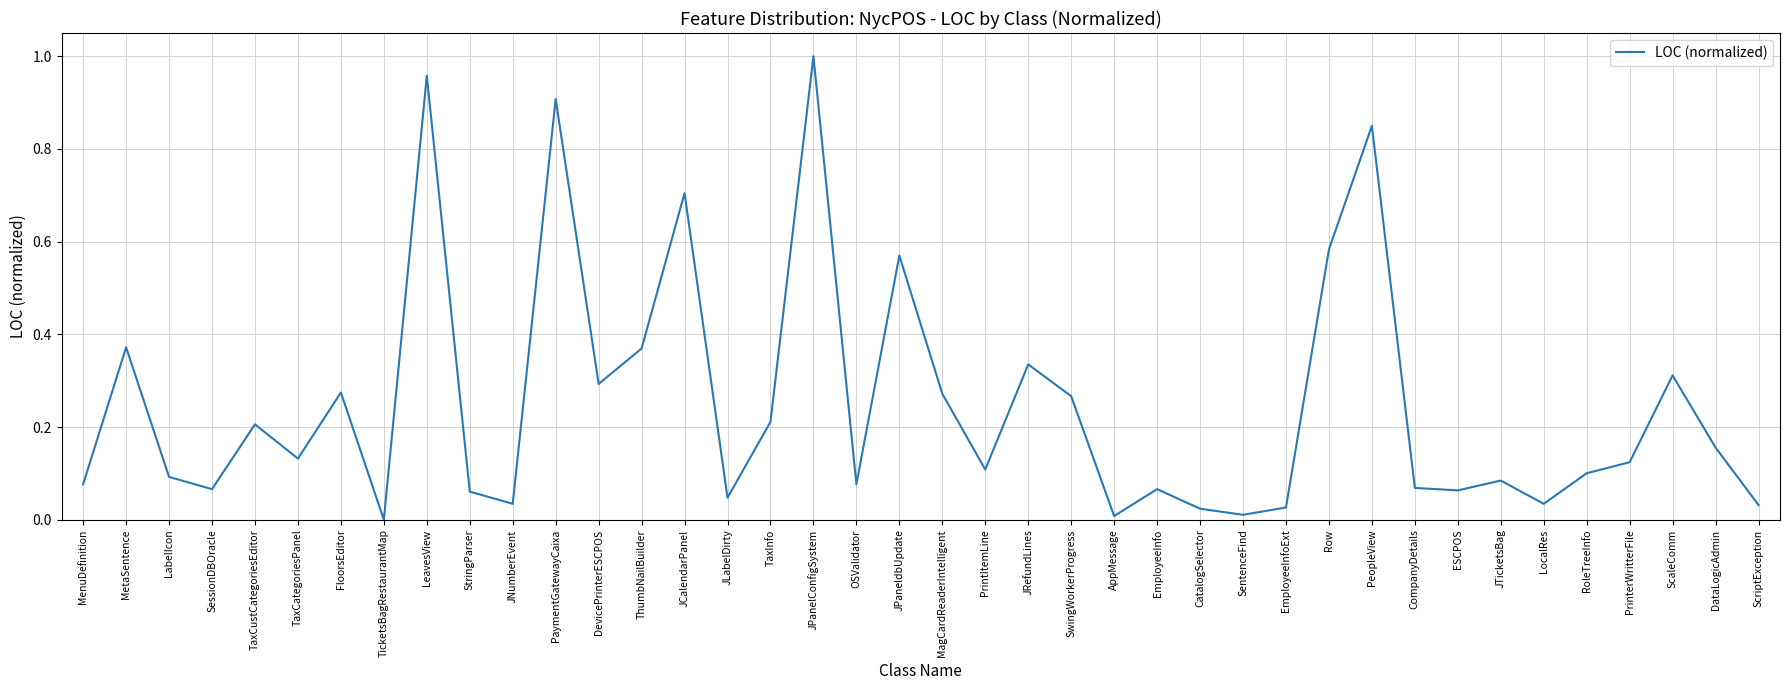

Where is the first local minimum?

SessionDBOracle